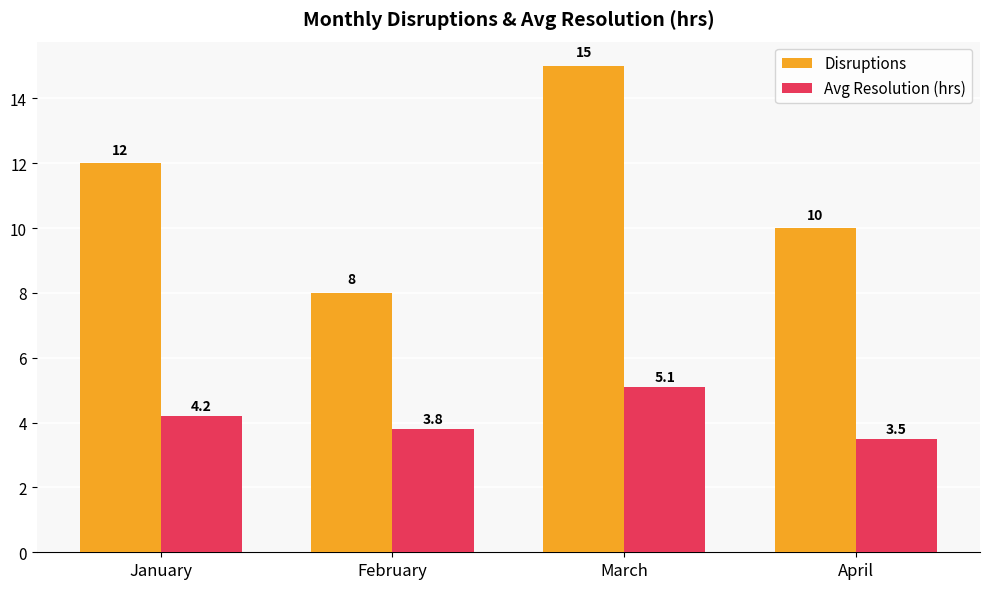

What is the spread (max minus min) of values at January?

7.8